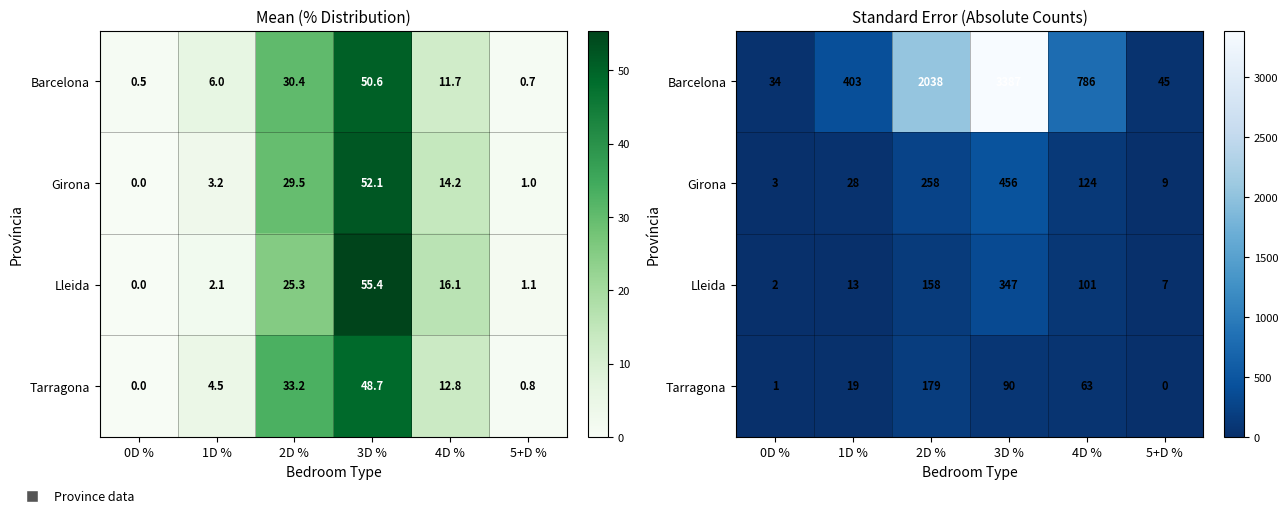

The value of Barcelona at 4D % is 1147. True or false?

False